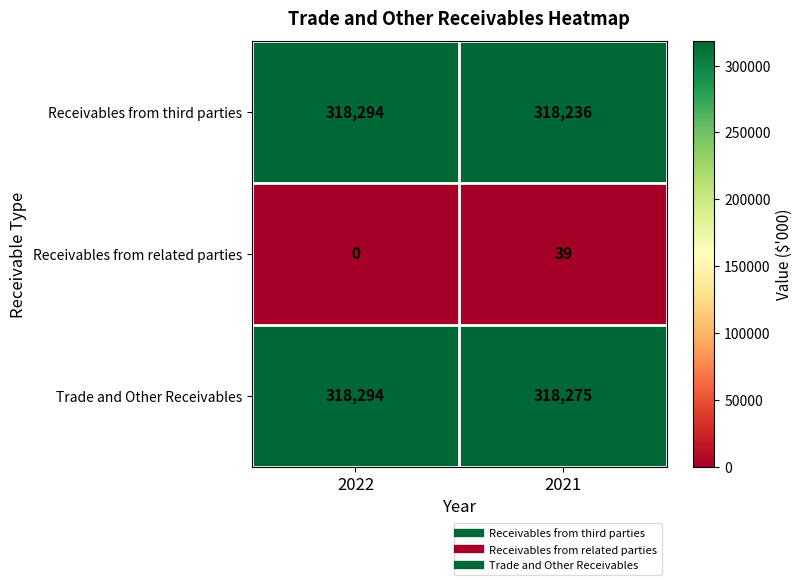

At which category is the sum across all series the highest?

2022